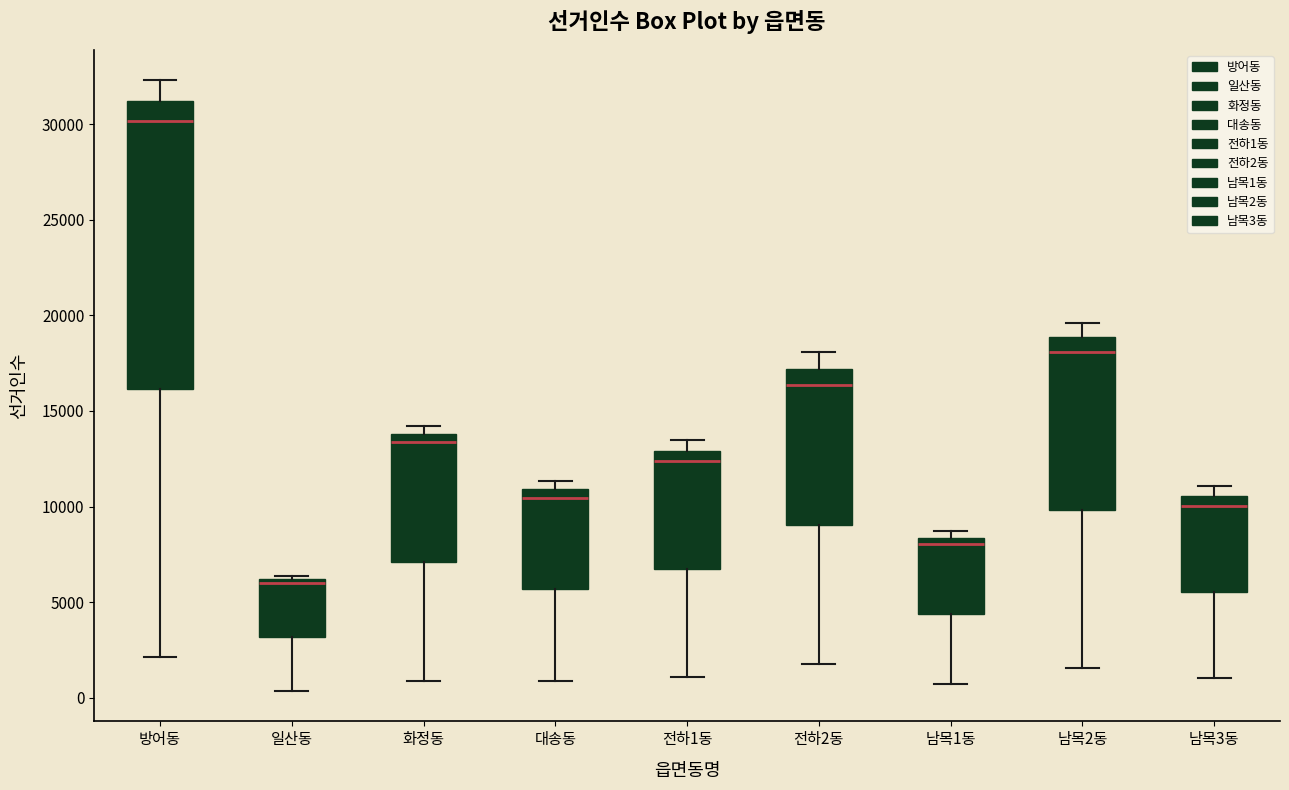

Comparing the boxes themselves (not the whiskers), which one is the tallest?

방어동